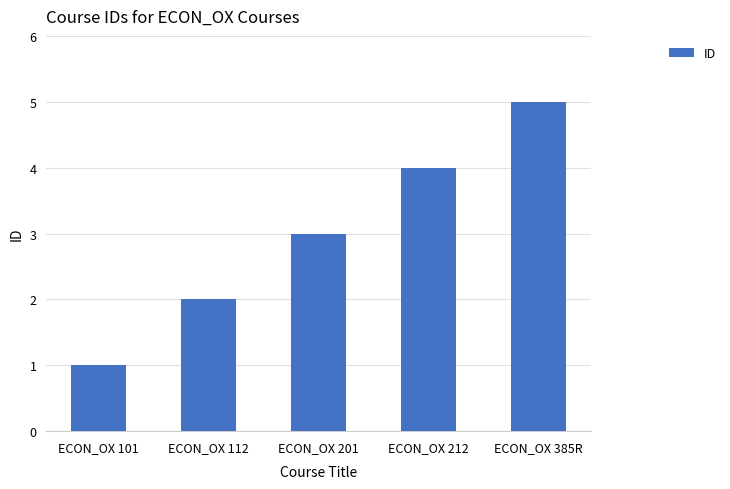

Reading right to left, extract all data points from this chart.

ECON_OX 385R=5	ECON_OX 212=4	ECON_OX 201=3	ECON_OX 112=2	ECON_OX 101=1